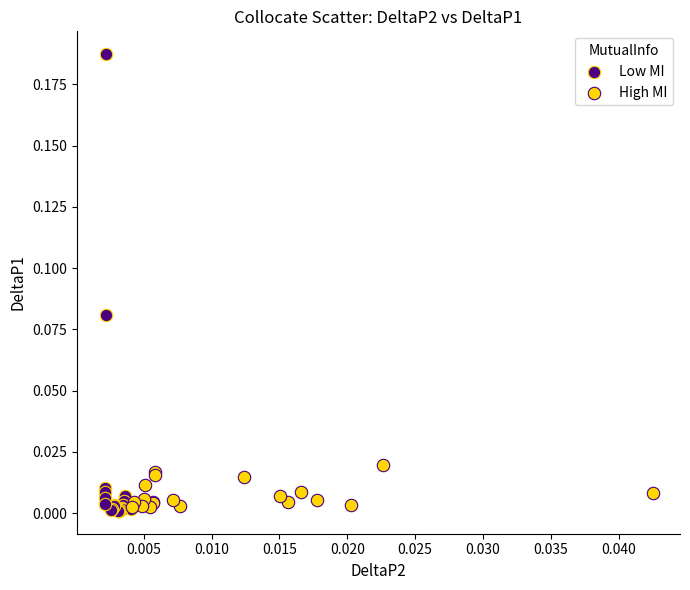

Which series reaches the maximum Y coordinate?

Low MI